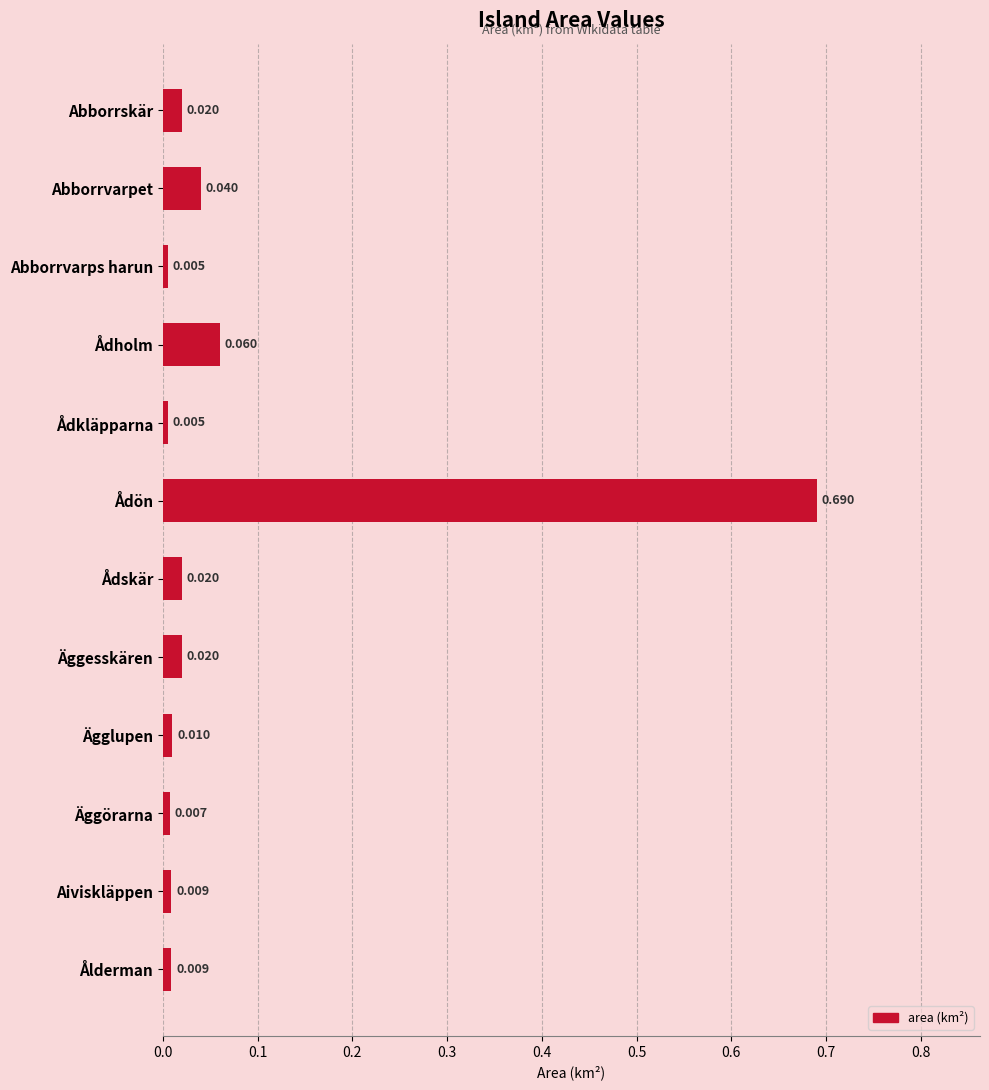

Between Ägglupen and Ådskär, which is larger?

Ådskär